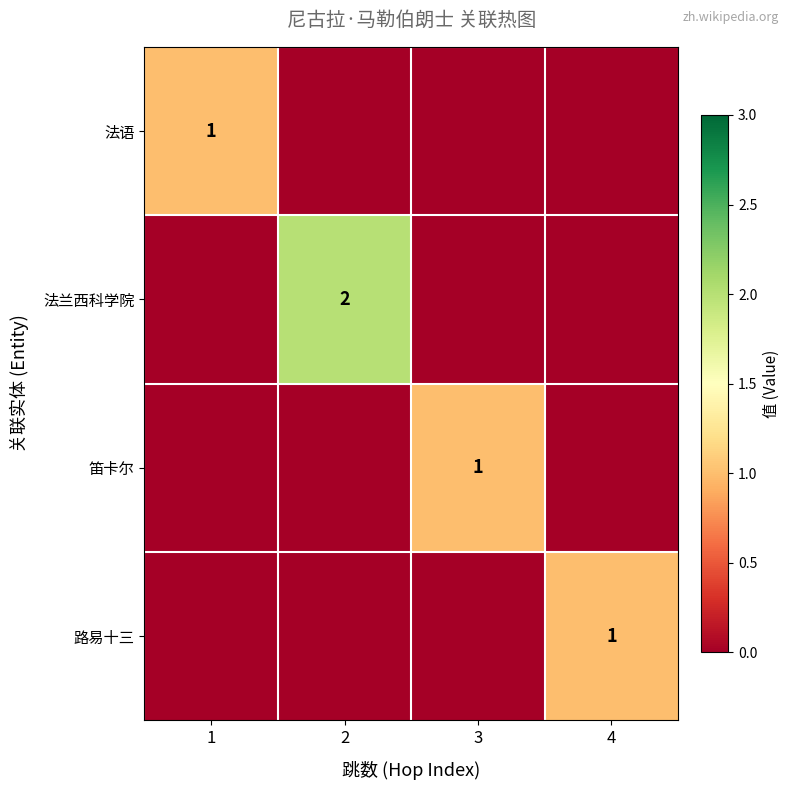

Is it true that 法兰西科学院 equals 2 at 2?

True